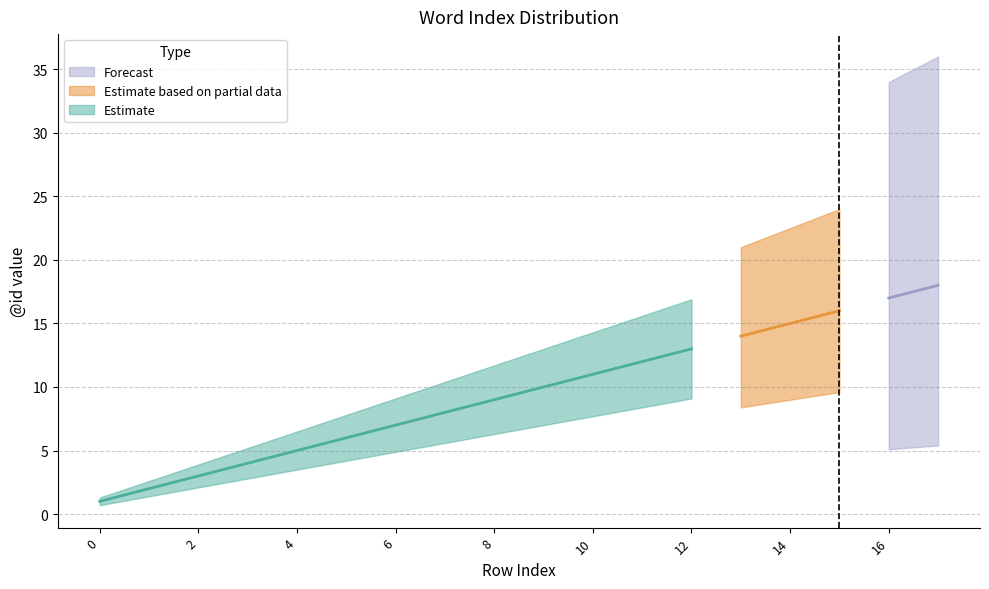

True or false: Estimate has more than 0 points higher than both neighbors.

False